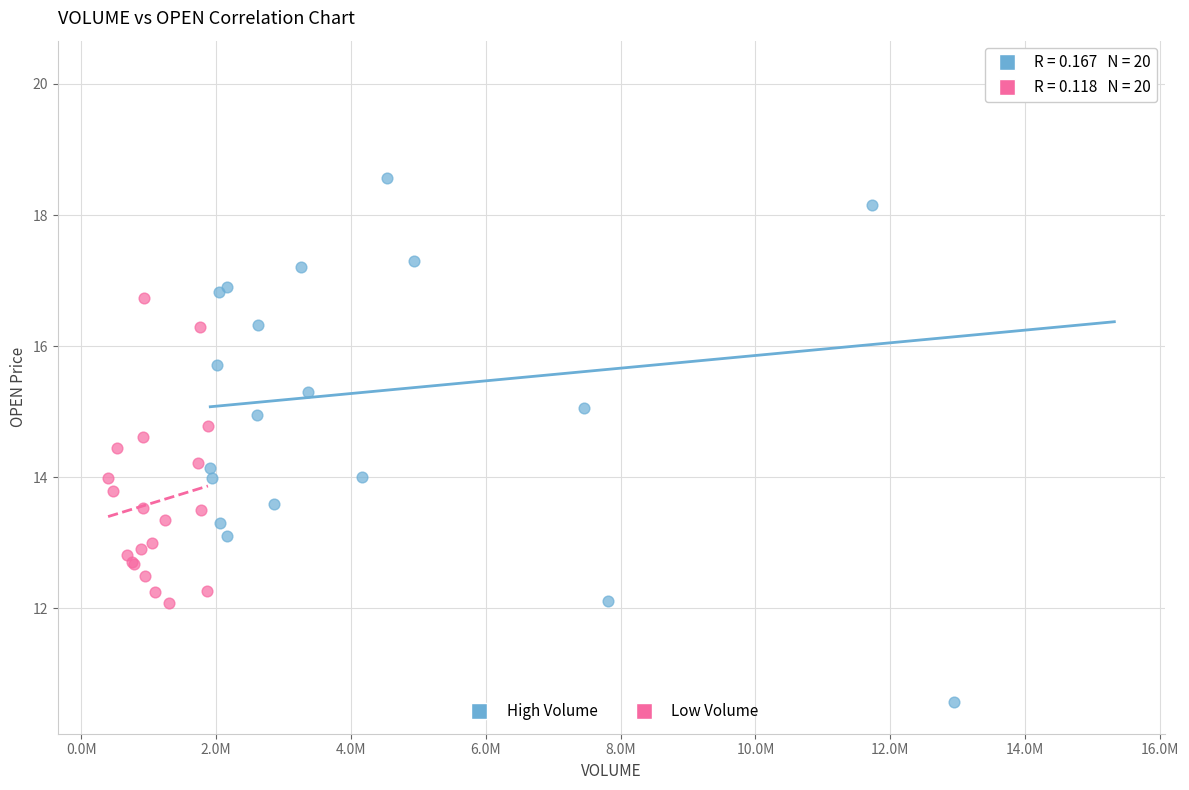

Which series has the widest spread of Y values?

High Volume